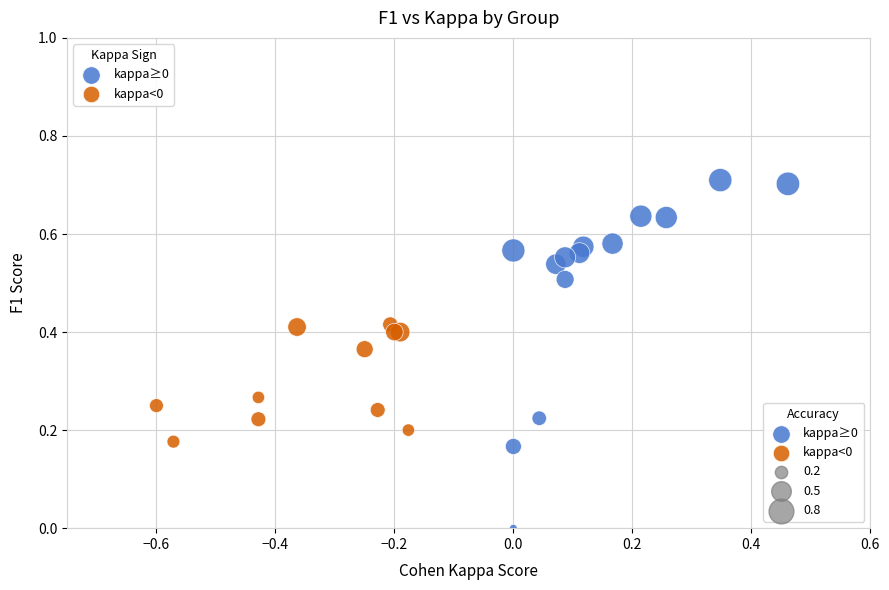

Which series contains the lowest Y value?

kappa≥0